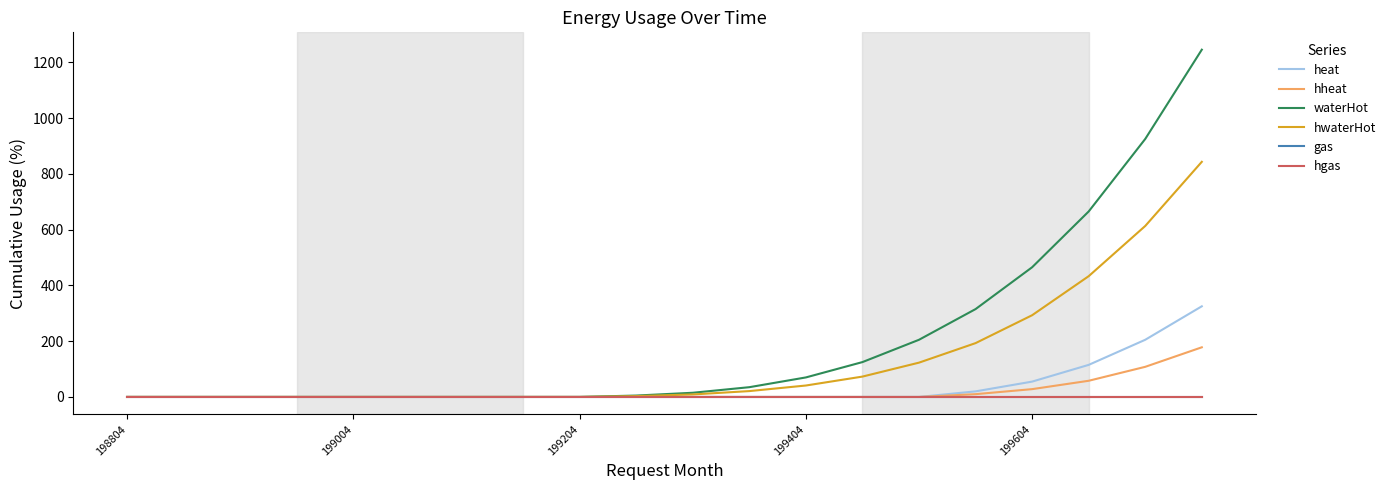

Is this an area chart (filled region under the line)?

No